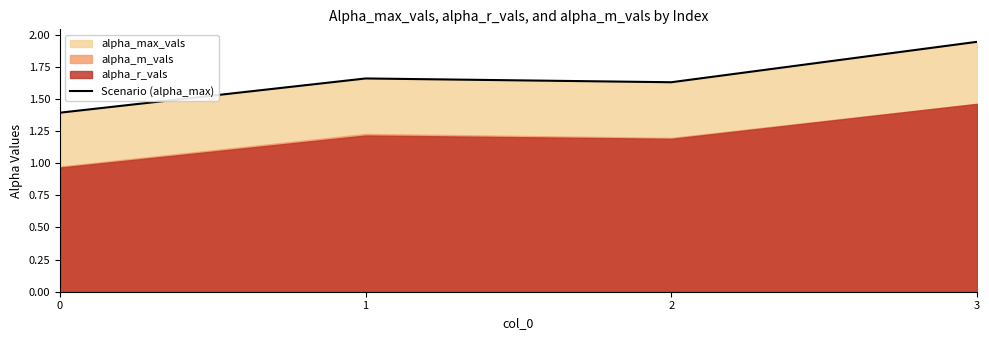

Reading left to right, list all the values displayed in this chart.

0=1.4	1=1.7	2=1.6	3=1.9